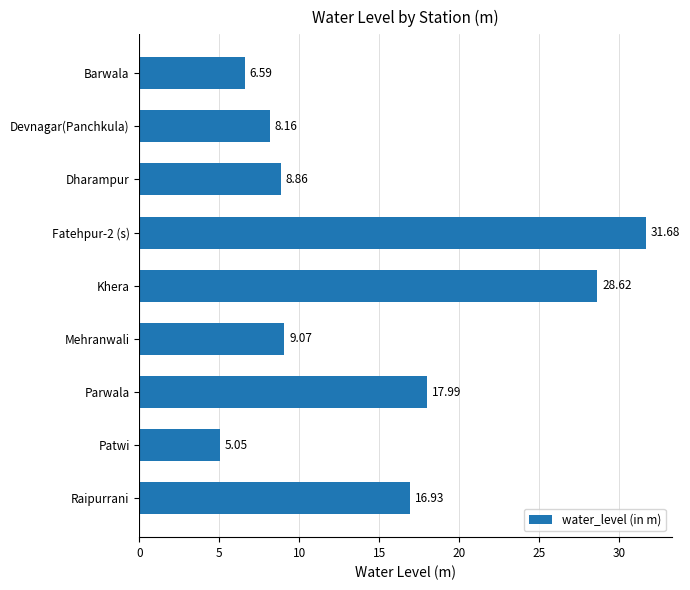

At which category does the chart reach its minimum across all series?

Patwi